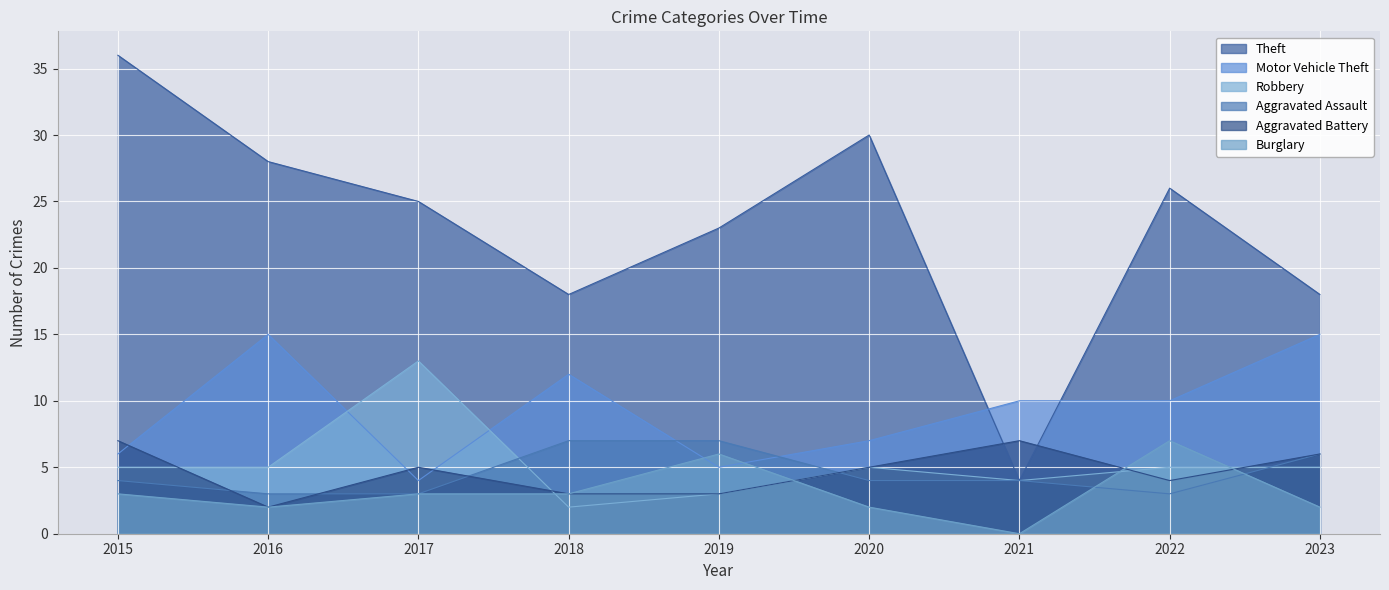

Is the value of Burglary at 2019 greater than the value of Motor Vehicle Theft at 2016?

No